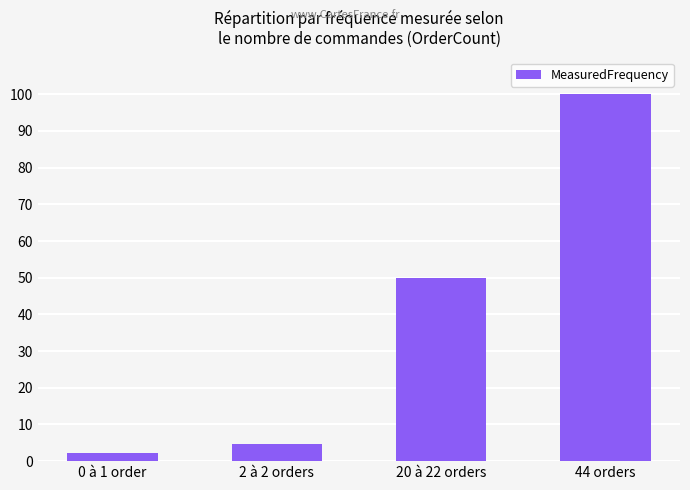

List the labels in order of value, largest first.

44 orders, 20 à 22 orders, 2 à 2 orders, 0 à 1 order